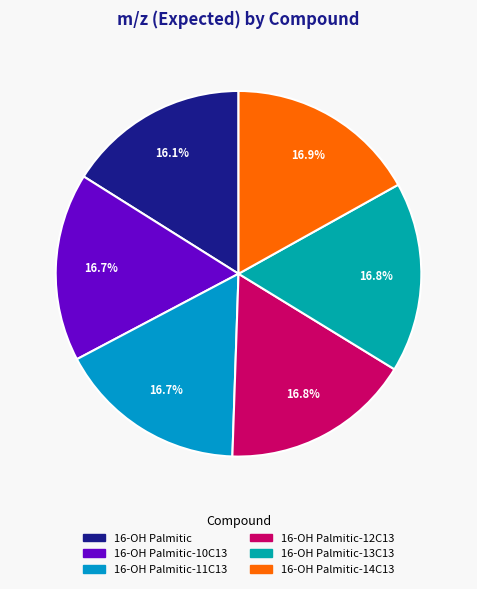

How many slices are in this pie chart?

6